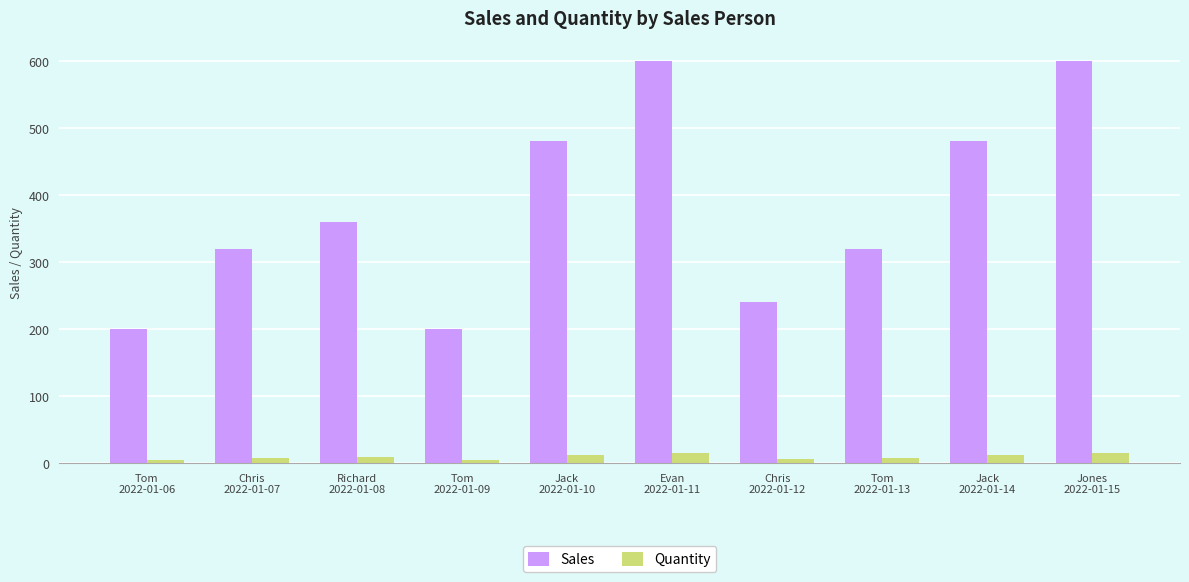

Which series has the widest spread of values?

Sales